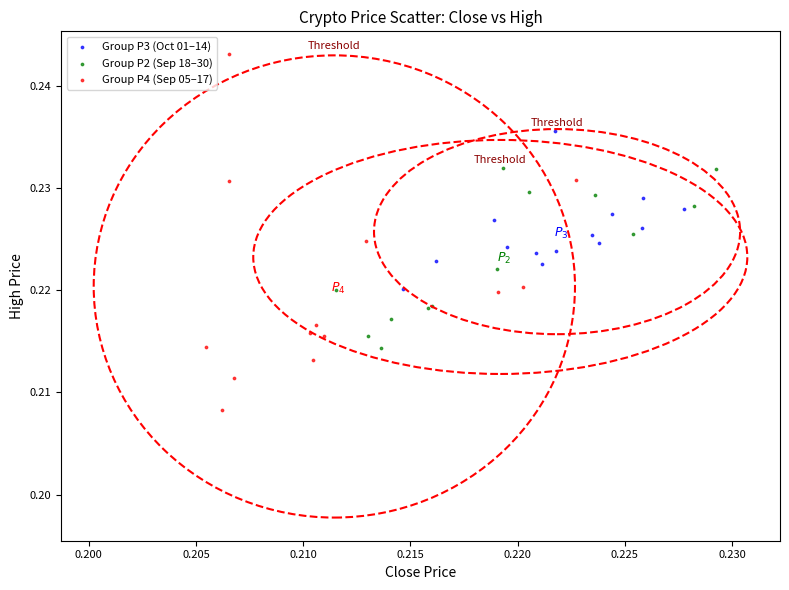

Which series contains the highest Y value?

Group P4 (Sep 05–17)